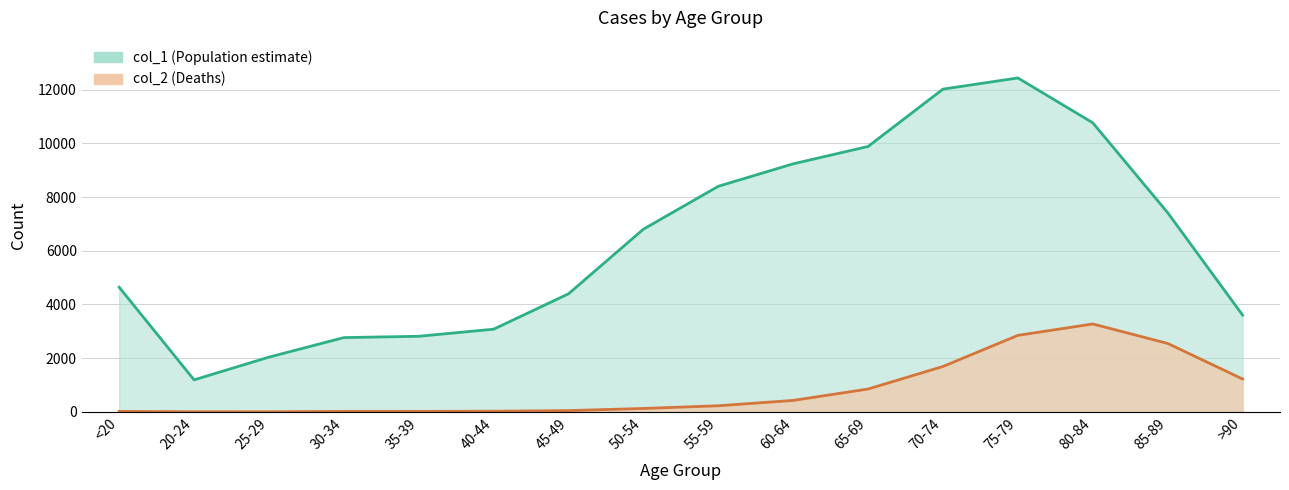

In col_2 line, how many points are lower than both neighbors (excluding endpoints)?

1